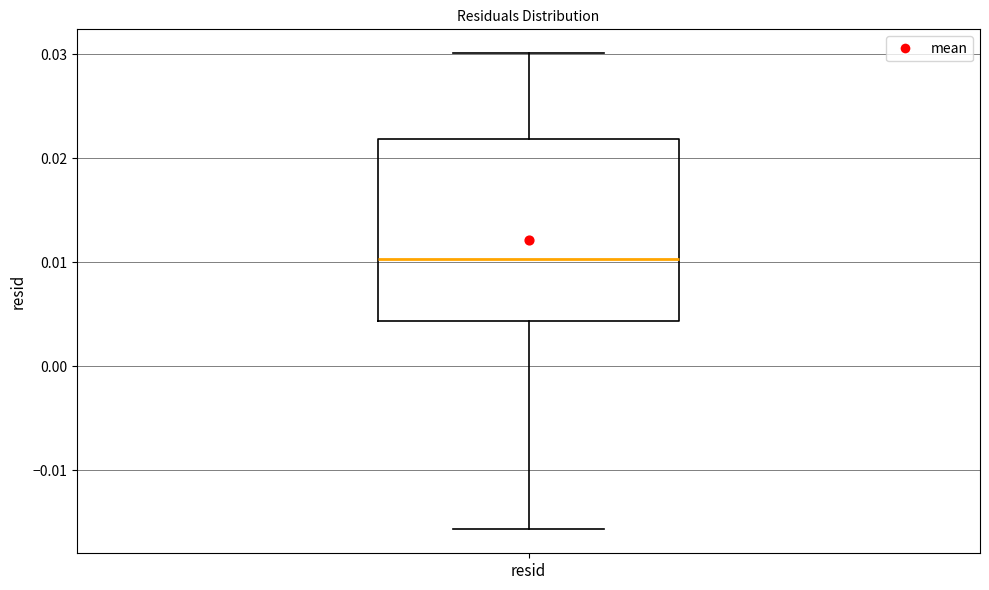

Read this box plot against the y-axis: the position of the median line, the range covered by the box, and the ends of both whiskers. The values are not printed on the chart, so give them approximately, as read against the axis.

median 0.010, box 0.004 to 0.022, whiskers -0.016 to 0.030